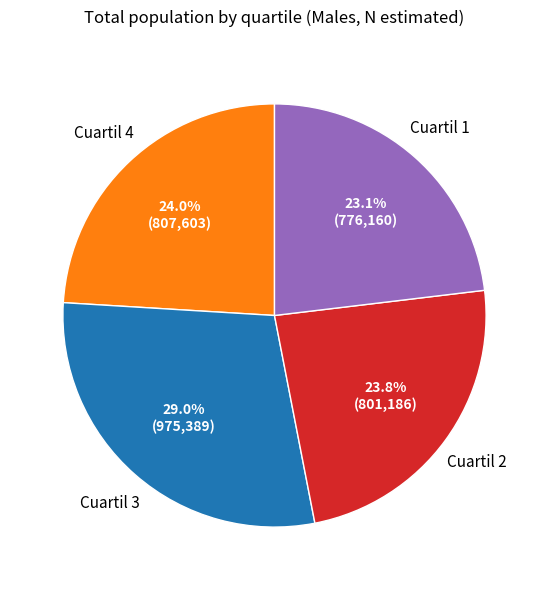

What percentage is the Cuartil 1 slice, to the nearest percent?

23%